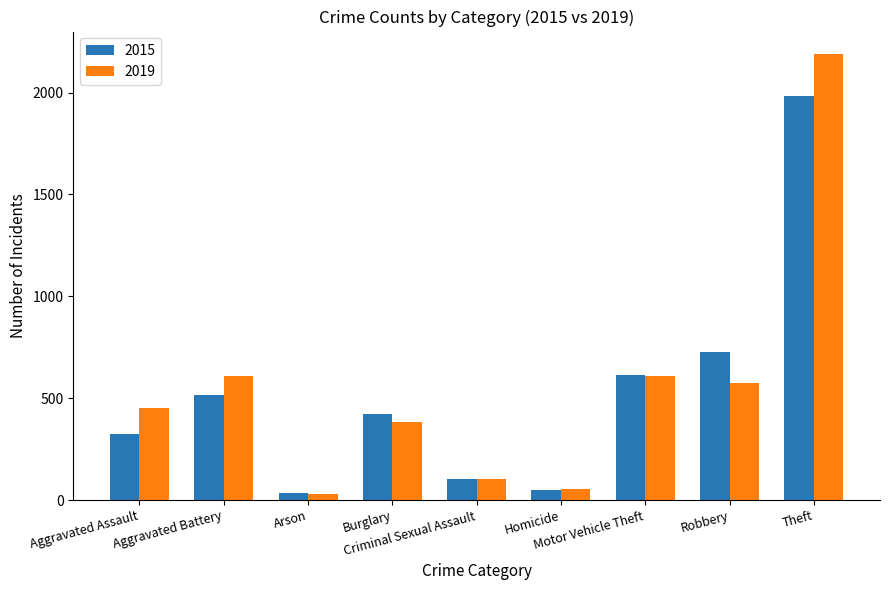

What is the difference between the maximum and minimum values in the 2015 series?

1946